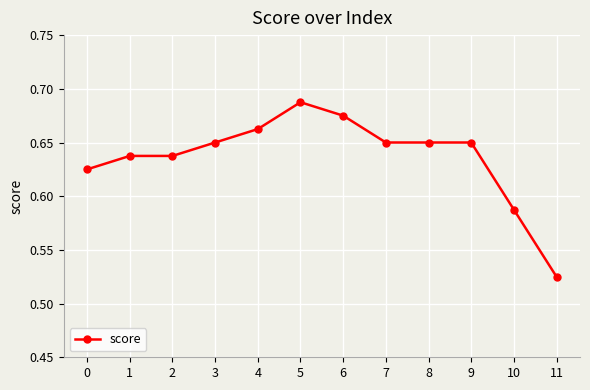

True or false: there are more than 0 points higher than both neighbors.

True